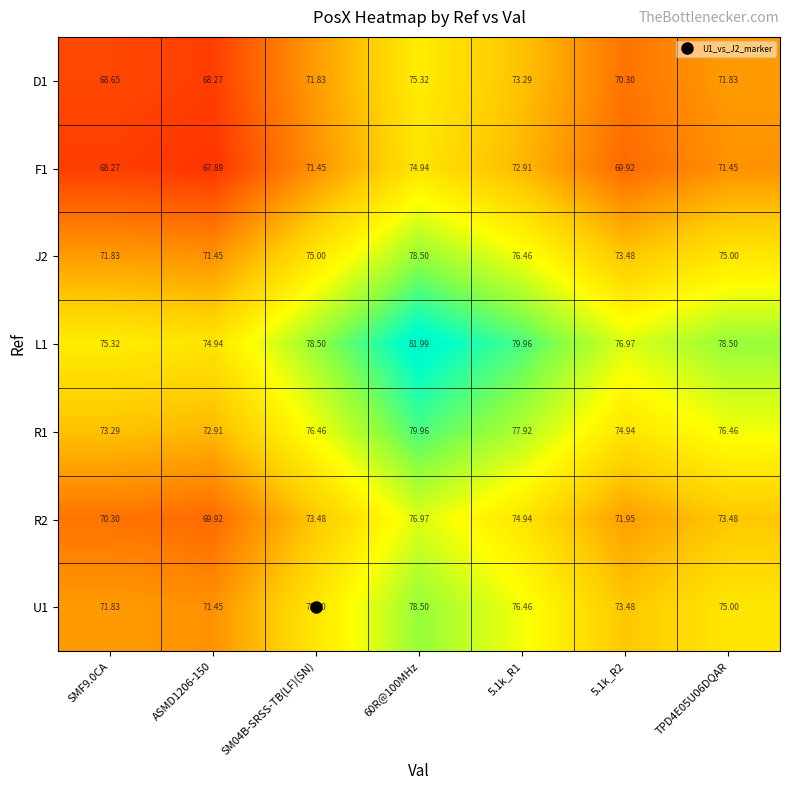

Is the value of U1 at TPD4E05U06DQAR greater than the value of R2 at SM04B-SRSS-TB(LF)(SN)?

Yes